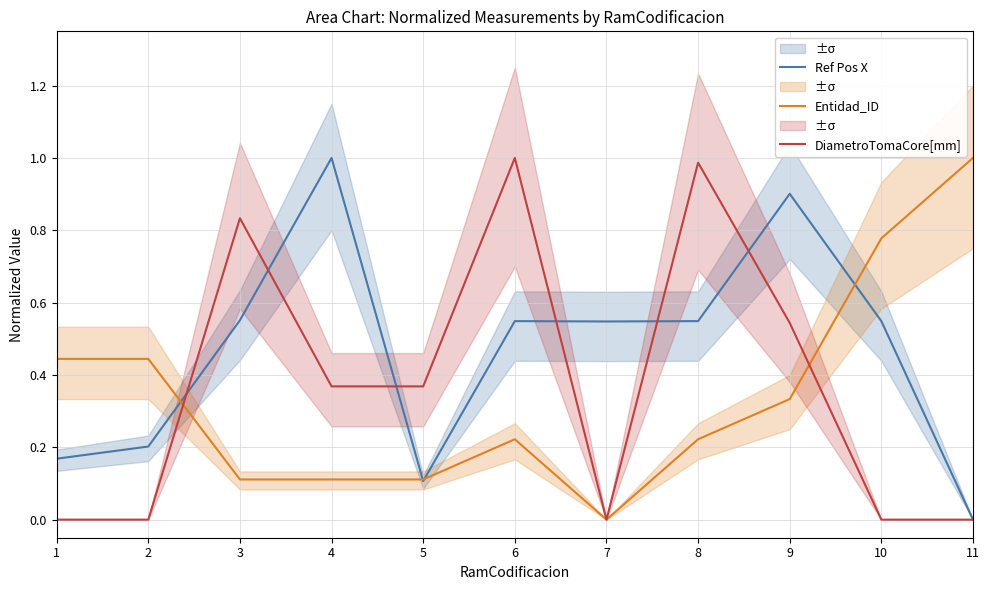

List the series in order of their overall mean, highest first.

Ref Pos X, DiametroTomaCore[mm], Entidad_ID